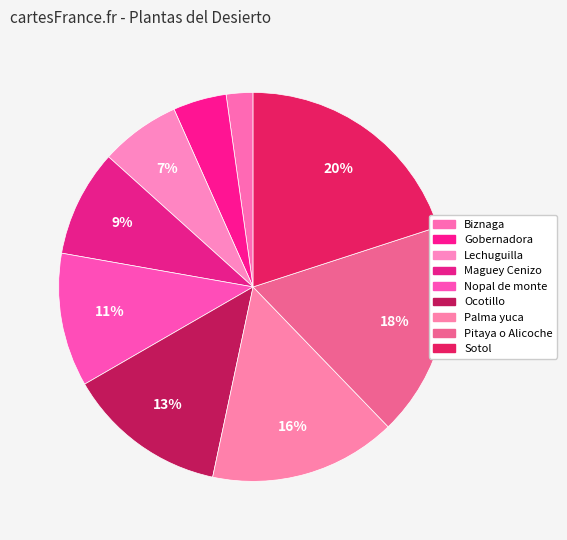

Is it true that Pitaya o Alicoche is 18% of the pie?

True